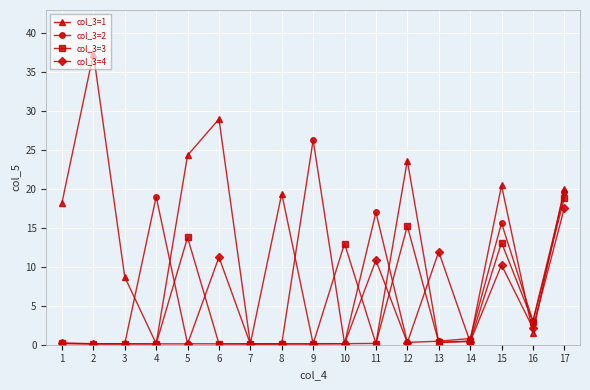

What is the spread (max minus min) of values at 15?

10.2